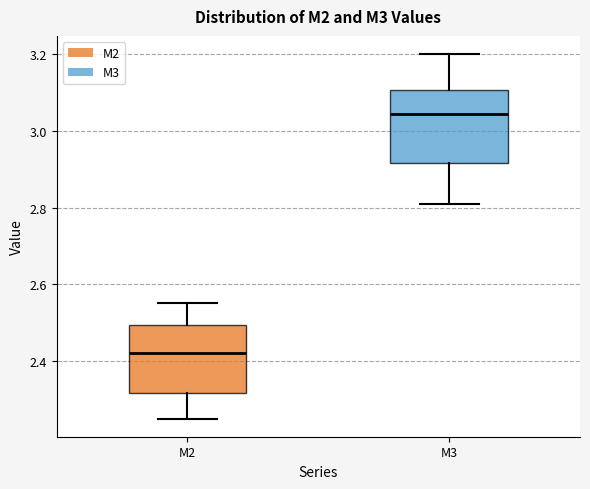

Reading left to right, read every box against the y-axis: the position of its median line, the range the box covers, and the ends of its whiskers. The values are not printed on the chart, so give them approximately, as read against the axis.

M2: median 2.42, box 2.32 to 2.50, whiskers 2.26 to 2.56
M3: median 3.04, box 2.92 to 3.10, whiskers 2.82 to 3.20